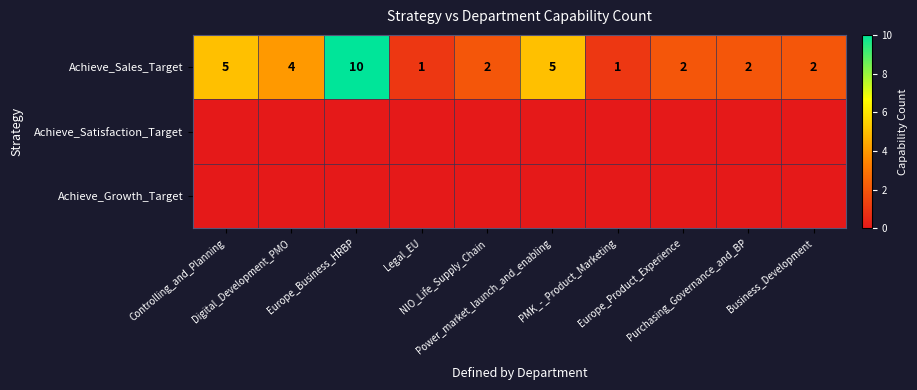

At which category does the chart reach its peak across all series?

Europe_Business_HRBP